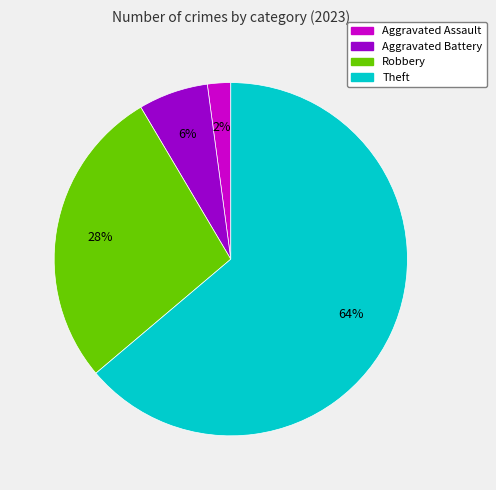

How many slices are in this pie chart?

4